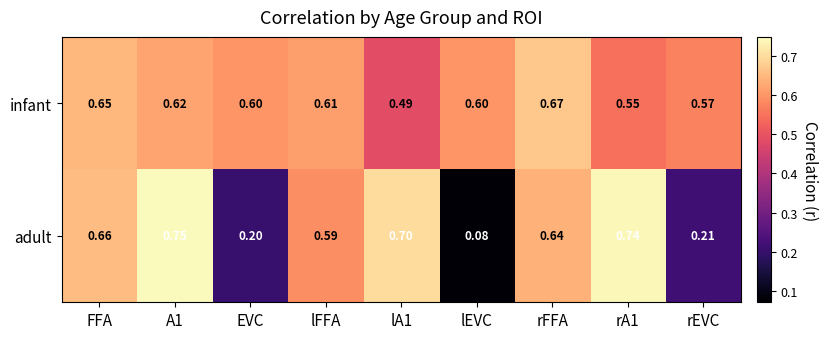

List the series in order of their overall mean, lowest first.

adult, infant